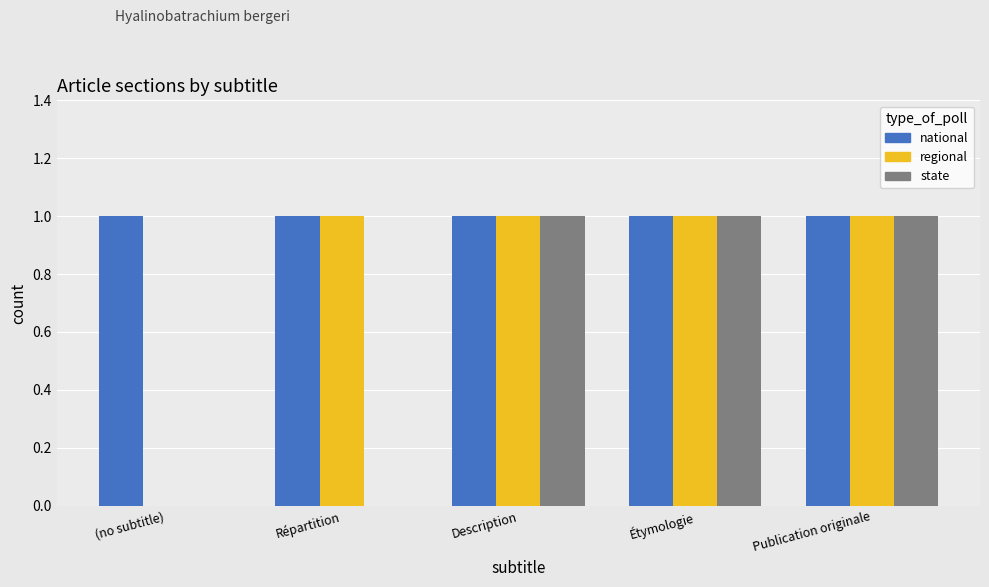

Read the state value at Description.

1